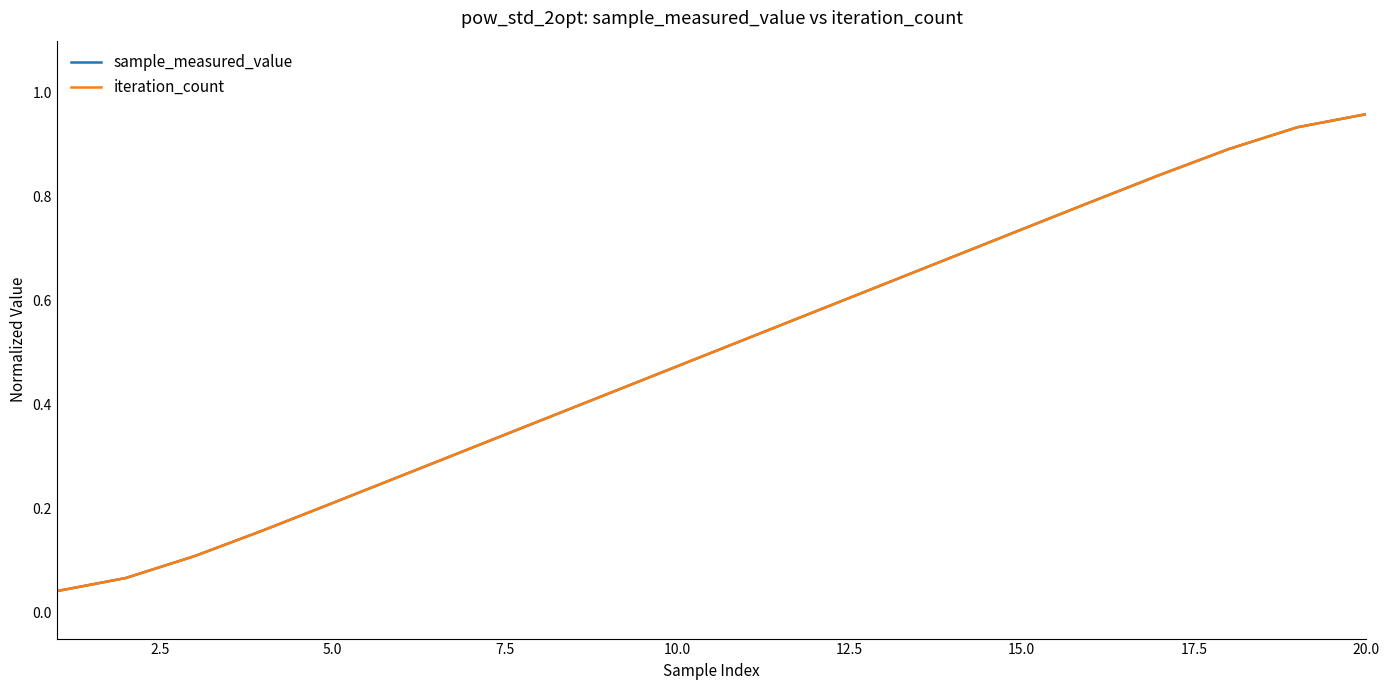

Which series has the widest spread of values?

sample_measured_value